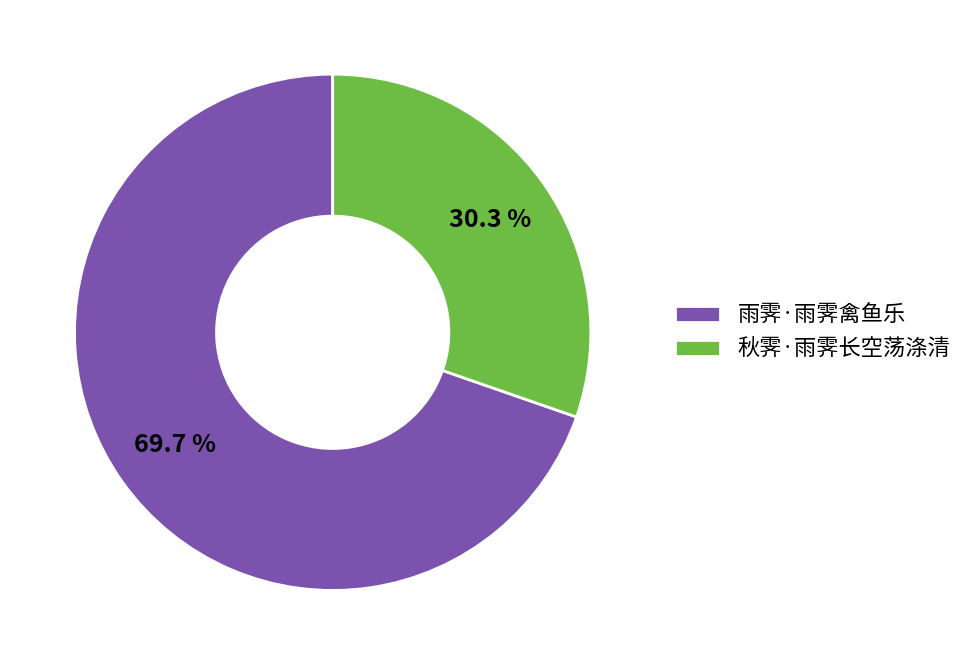

Which slice is the smallest?

秋霁·雨霁长空荡涤清